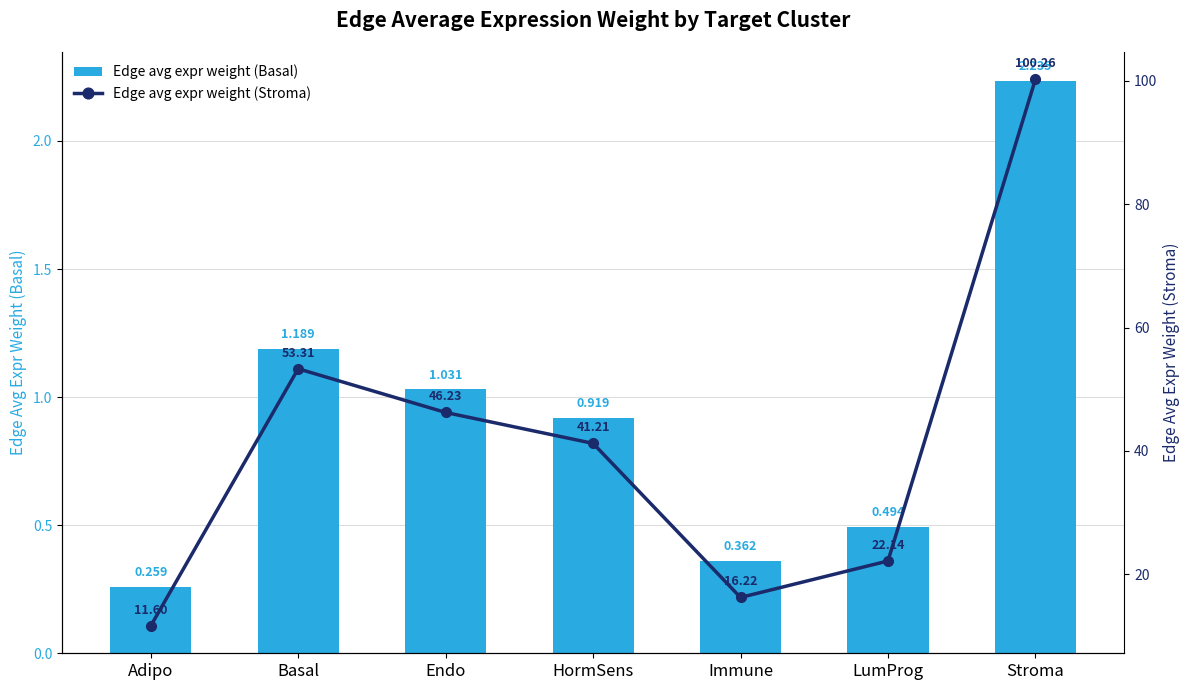

At which label does Edge avg expr weight (Basal) reach its minimum?

Adipo